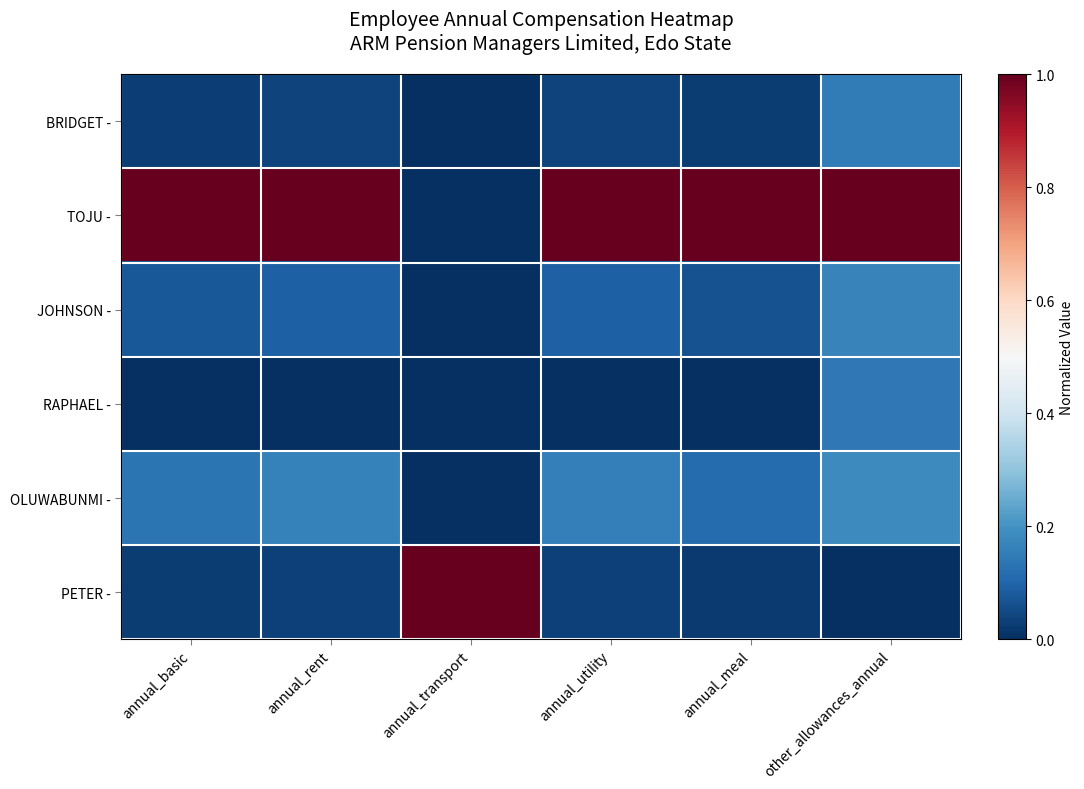

Reading left to right, extract all data points from this chart.

BRIDGET -: annual_basic=0.0	annual_rent=0.0	annual_transport=0.0	annual_utility=0.0	annual_meal=0.0	other_allowances_annual=0.2
TOJU -: annual_basic=1.0	annual_rent=1.0	annual_transport=0.0	annual_utility=1.0	annual_meal=1.0	other_allowances_annual=1.0
JOHNSON -: annual_basic=0.1	annual_rent=0.1	annual_transport=0.0	annual_utility=0.1	annual_meal=0.1	other_allowances_annual=0.2
RAPHAEL -: annual_basic=0.0	annual_rent=0.0	annual_transport=0.0	annual_utility=0.0	annual_meal=0.0	other_allowances_annual=0.1
OLUWABUNMI -: annual_basic=0.1	annual_rent=0.2	annual_transport=0.0	annual_utility=0.2	annual_meal=0.1	other_allowances_annual=0.2
PETER -: annual_basic=0.0	annual_rent=0.0	annual_transport=1.0	annual_utility=0.0	annual_meal=0.0	other_allowances_annual=0.0